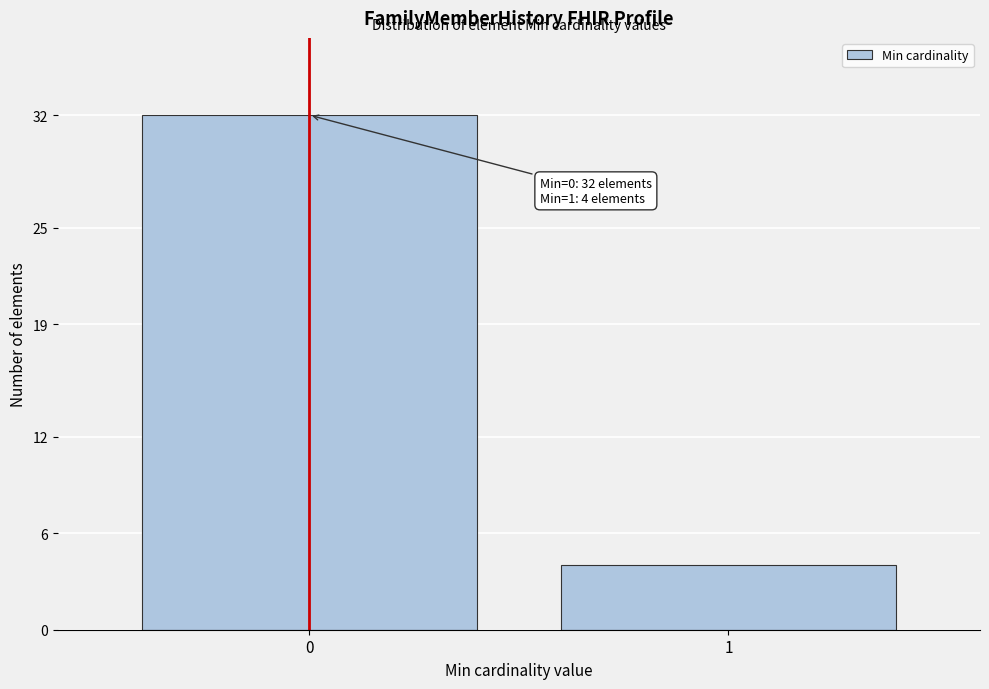

Reading left to right, transcribe all the data shown in this chart.

32	4